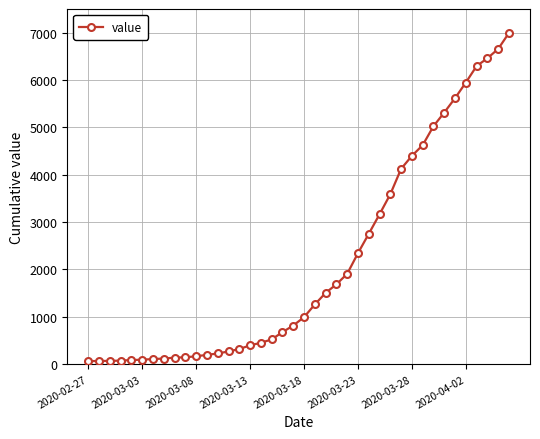

What is the difference between the maximum and minimum values?

6931